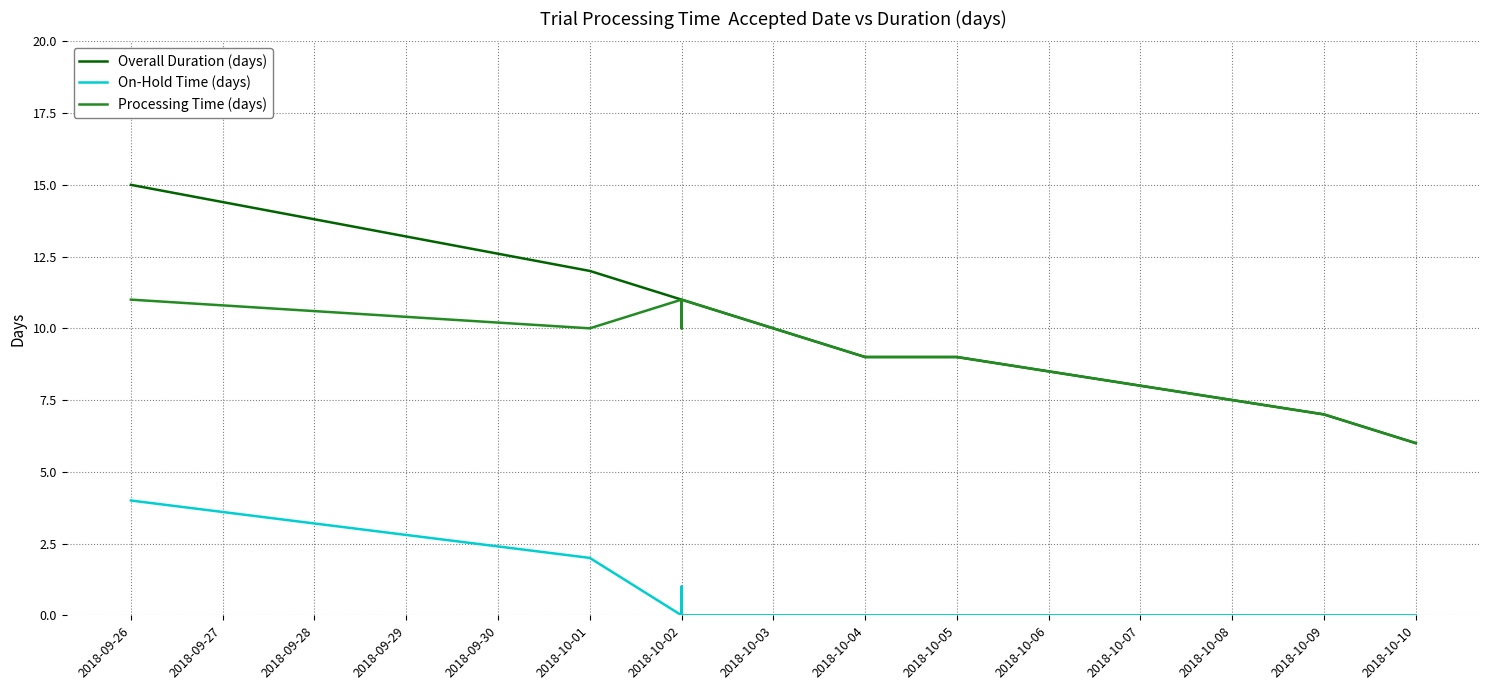

True or false: On-Hold Time (days) and Processing Time (days) cross at least once.

False